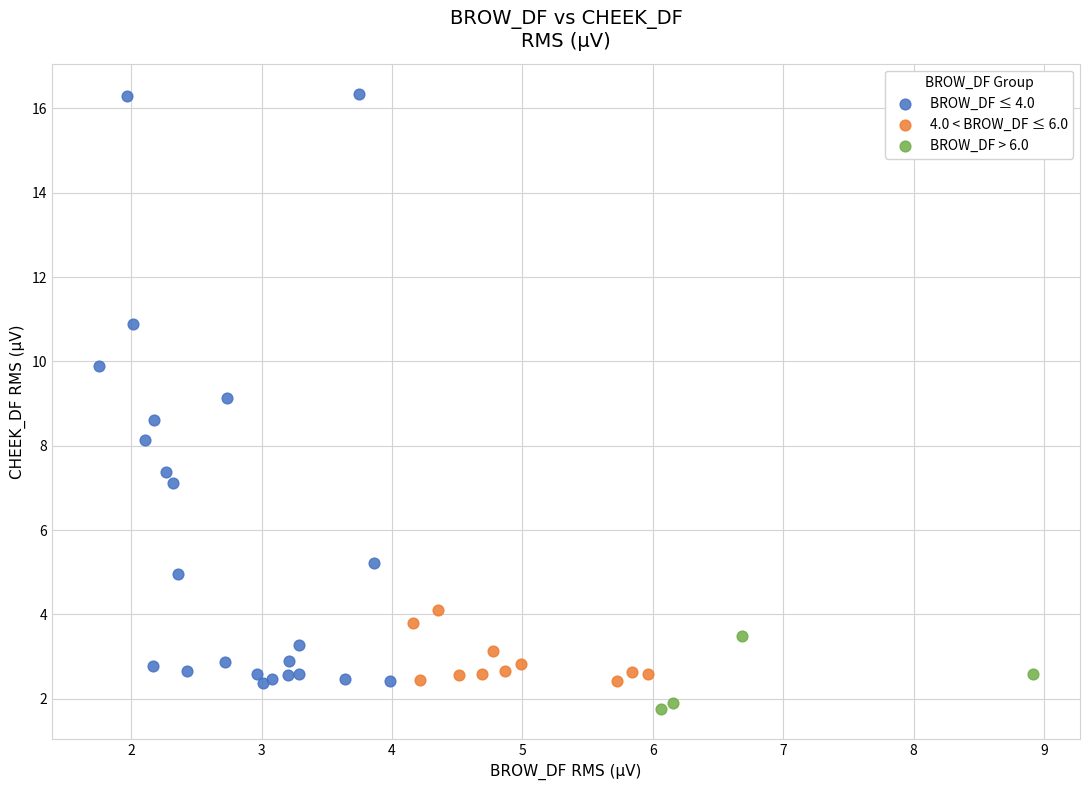

What are all the series names shown in the legend?

BROW_DF ≤ 4.0, 4.0 < BROW_DF ≤ 6.0, BROW_DF > 6.0